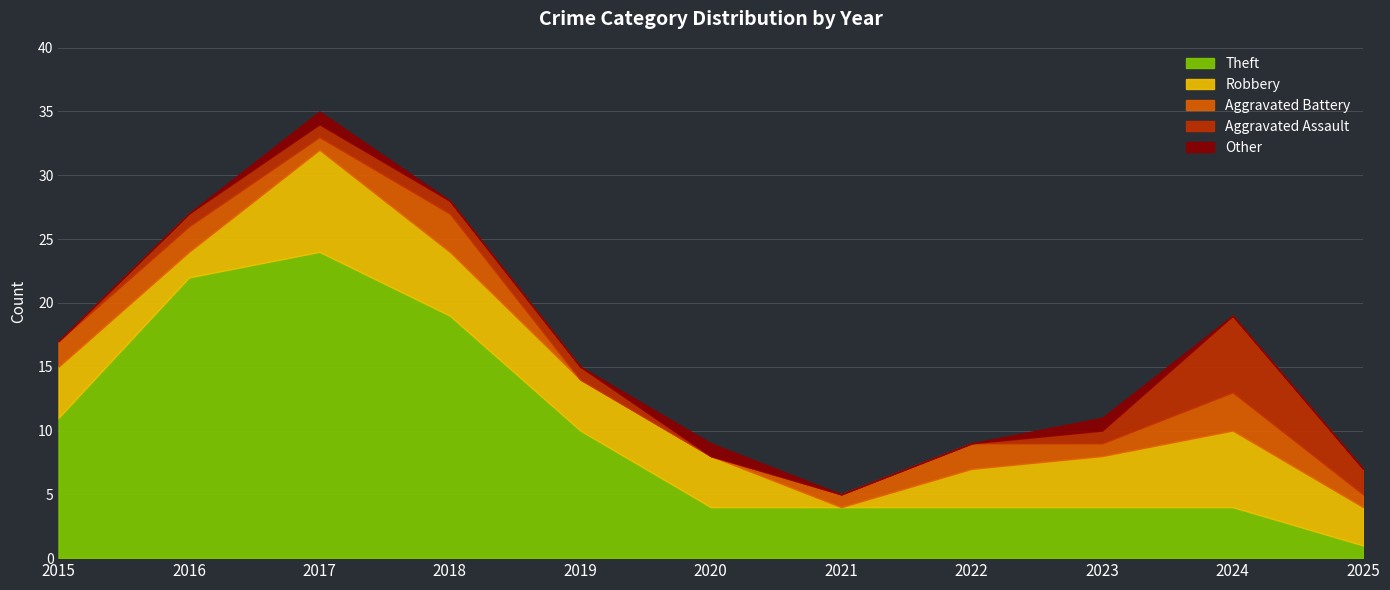

True or false: Other and Aggravated Assault cross at least once.

True